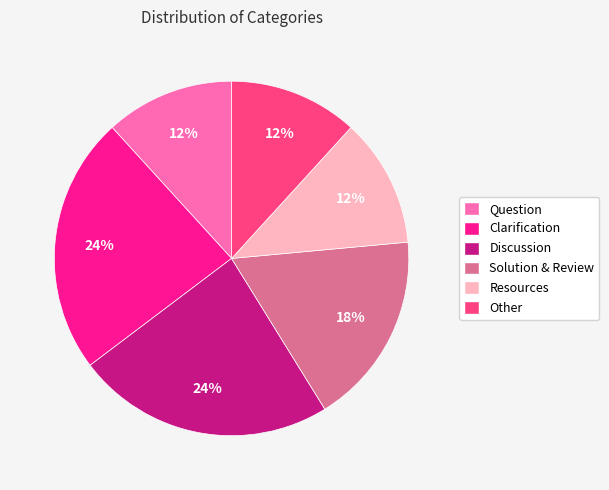

To the nearest percent, what percentage of the pie is Discussion?

24%